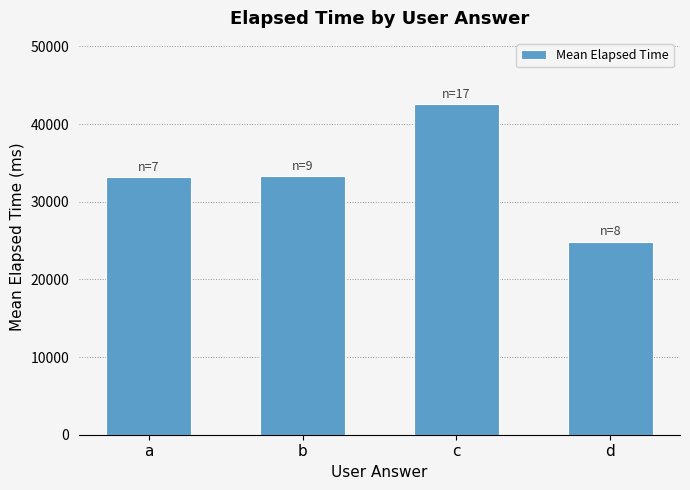

Which label corresponds to the smallest value in the chart?

d